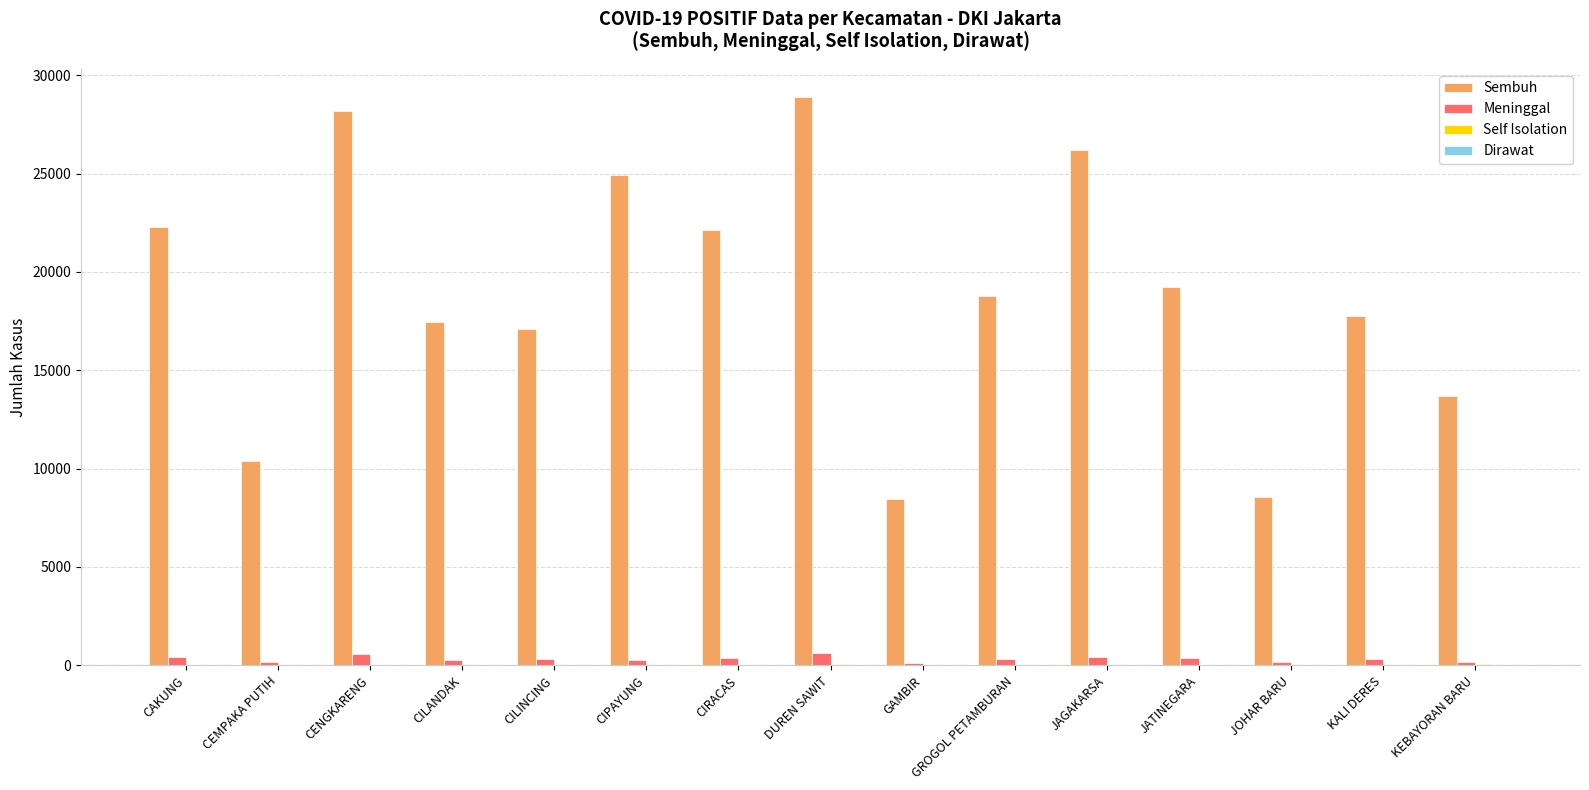

Where is Sembuh nearest to the value 18658?

GROGOL PETAMBURAN